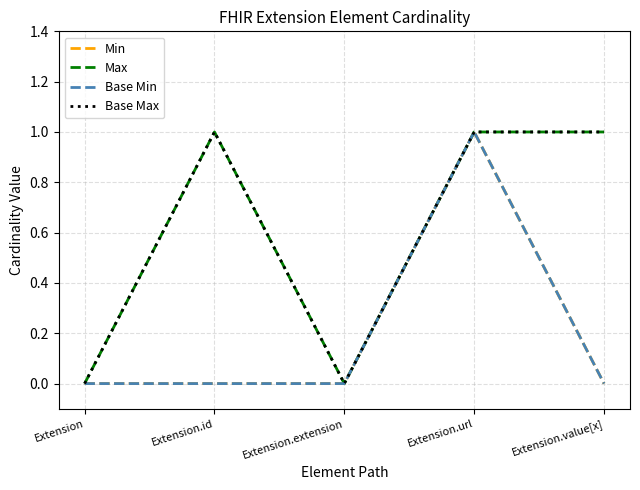

What is the sum of the Base Max values at Extension.url and Extension.extension?

1